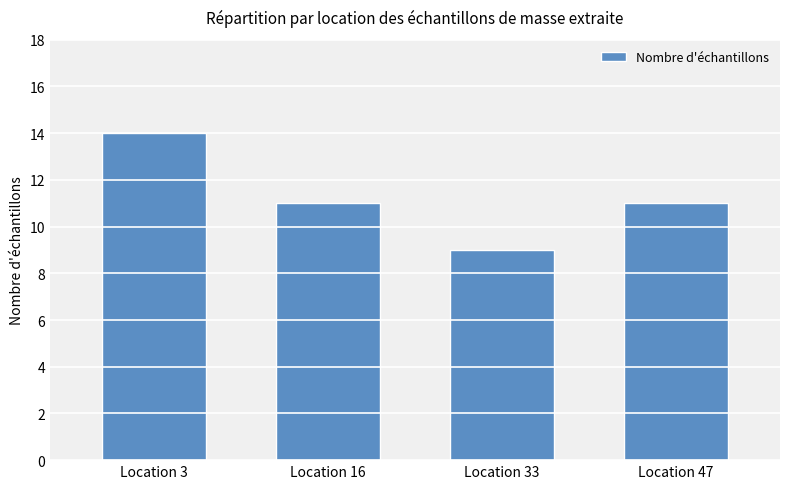

Reading right to left, transcribe all the data shown in this chart.

11	9	11	14